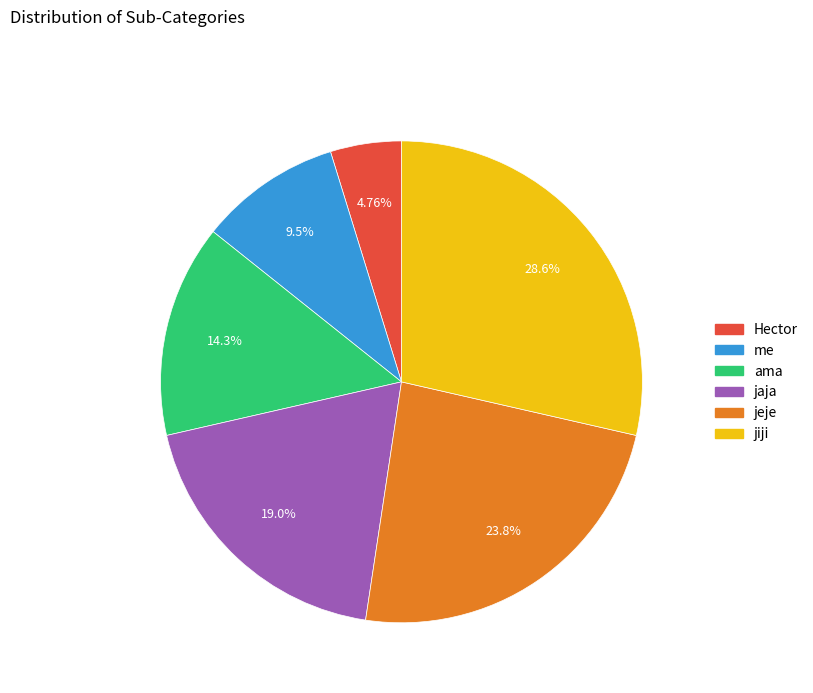

To the nearest percent, what is the difference between the Hector and jaja slice percentages?

14%